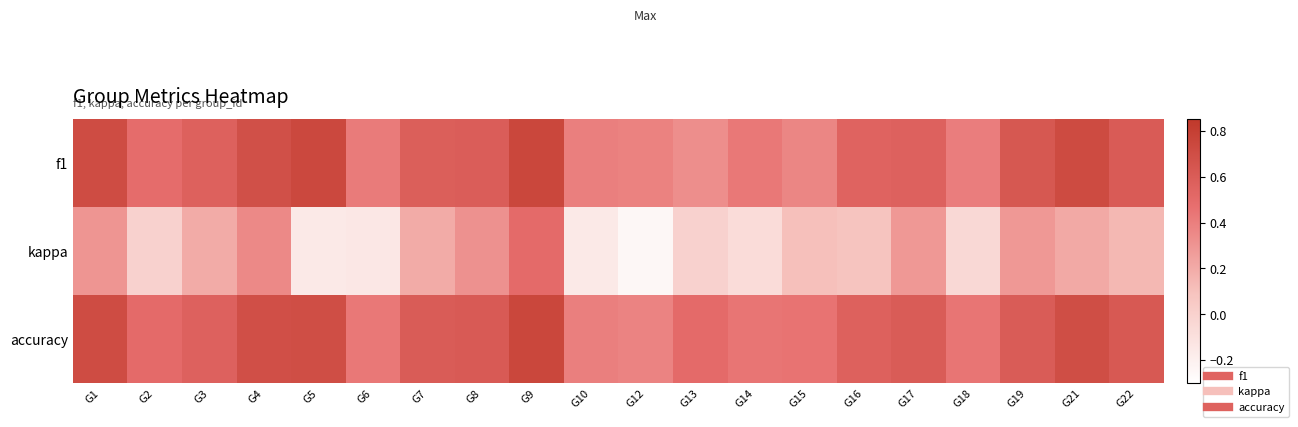

What is the smallest value displayed?

-0.2